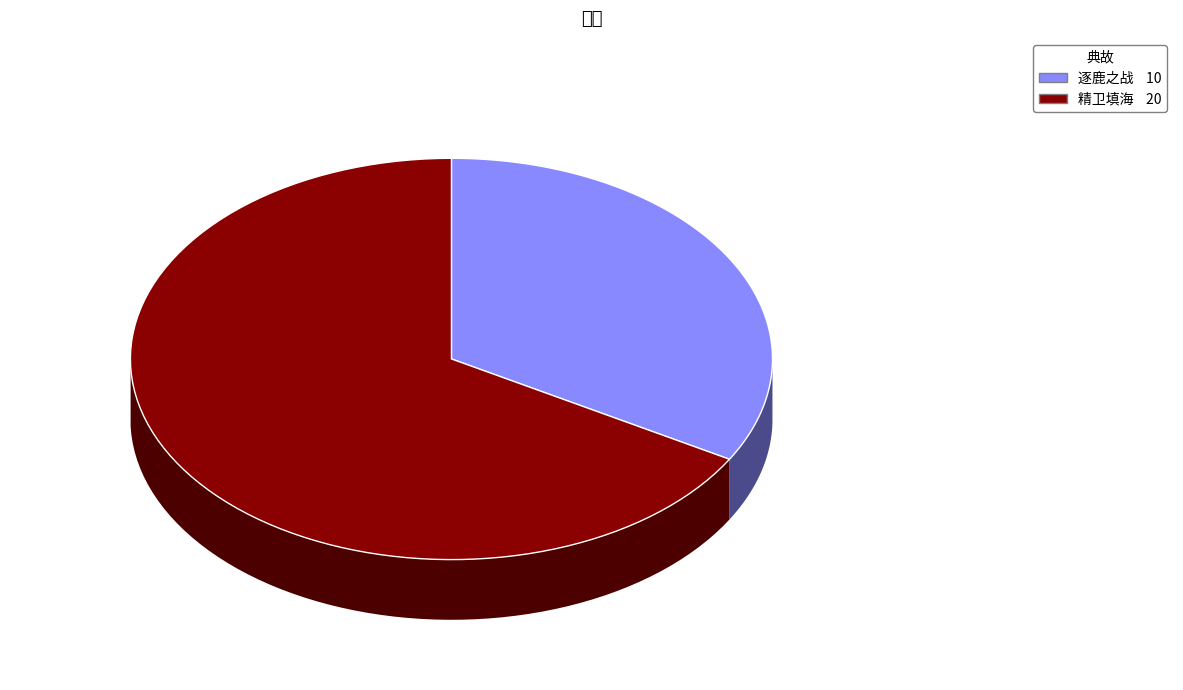

What is the total percentage of 逐鹿之战 and 精卫填海?

100.0%